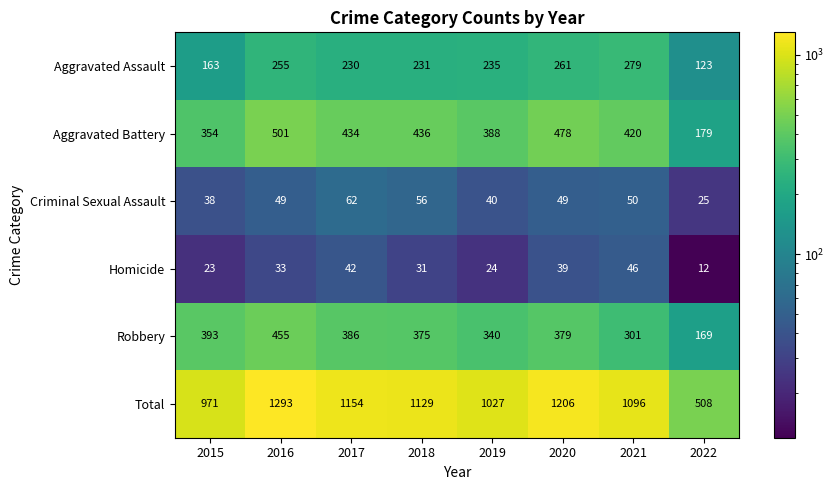

How many data points does each series have?

8